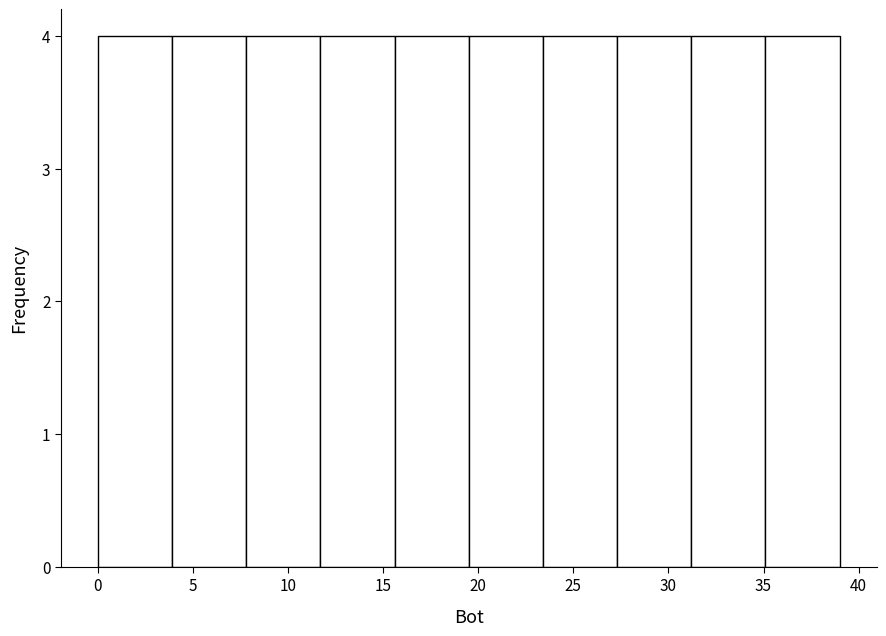

What is the height of the bar covering 35.1 to 39.0 on the x-axis? Neither the bar edges nor the heights are printed on the chart, so give them approximately, as read against the axes.

4